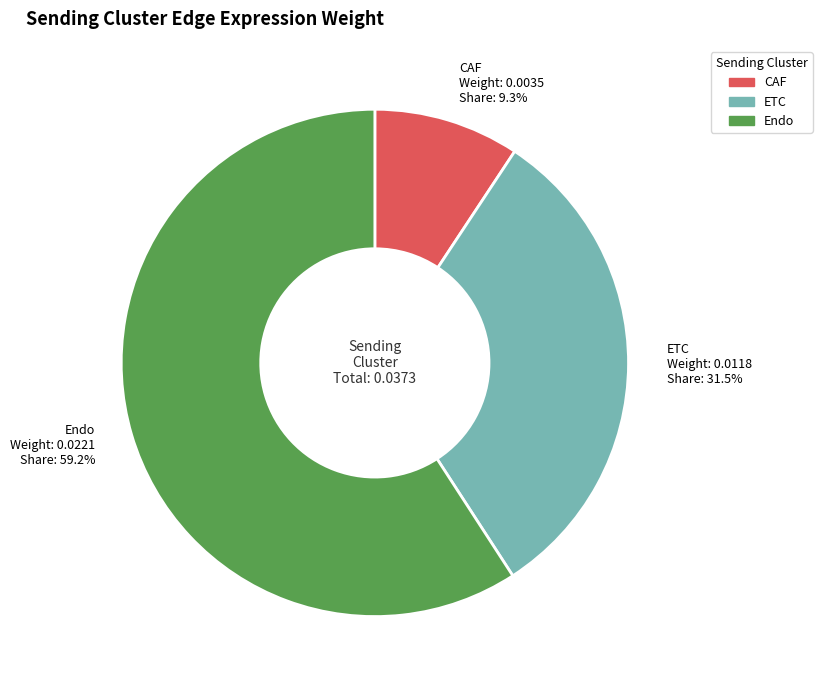

Count the number of slices in the pie.

3